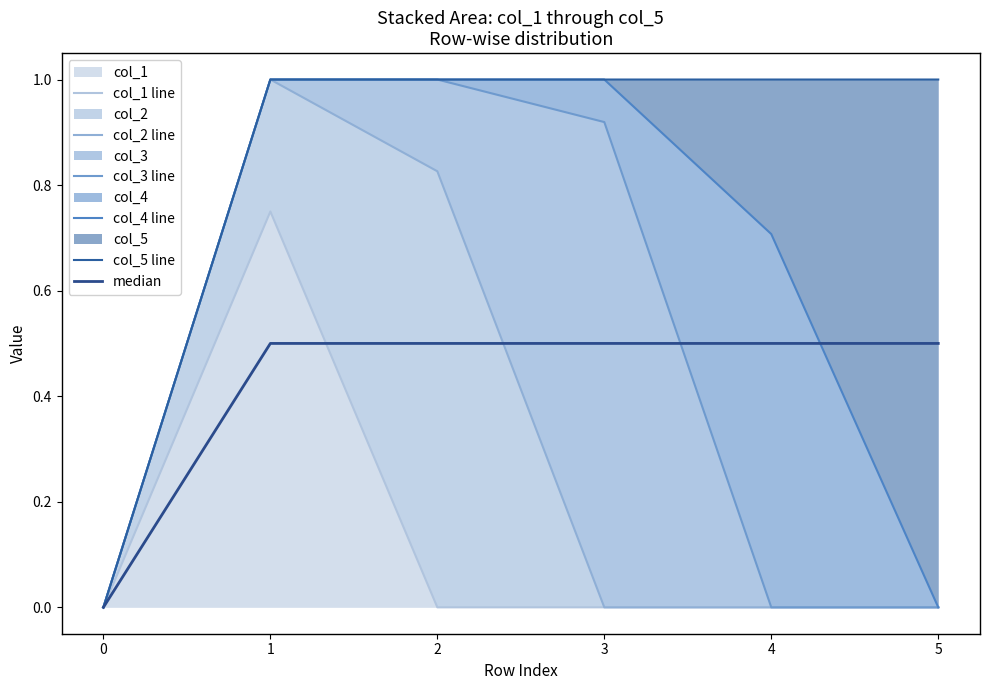

Rank the series at 0 from lowest to highest value.

col_1 line, col_2 line, col_3 line, col_4 line, col_5 line, median